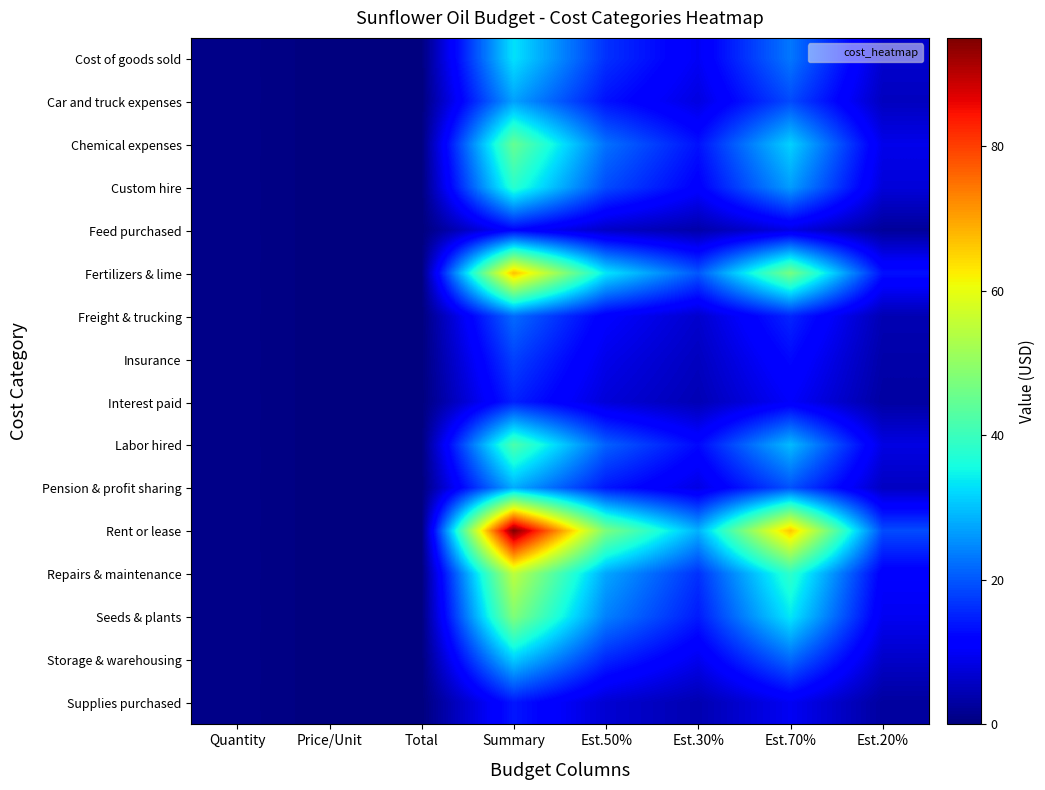

At how many categories does at least one series exceed 30?

3